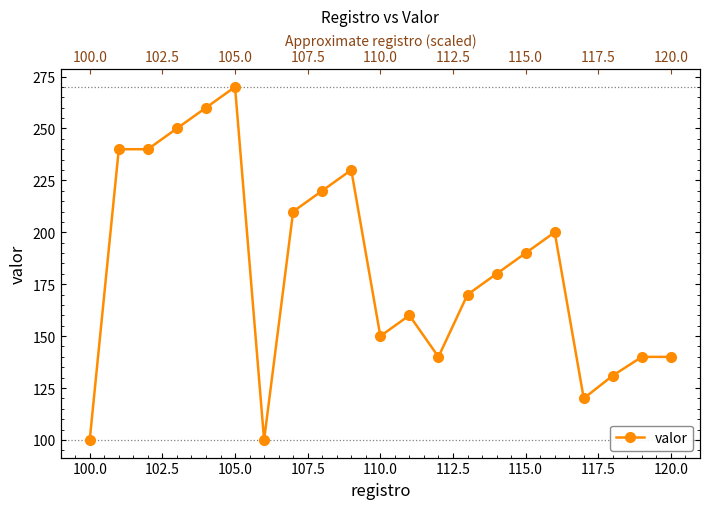

What is the average value?

183